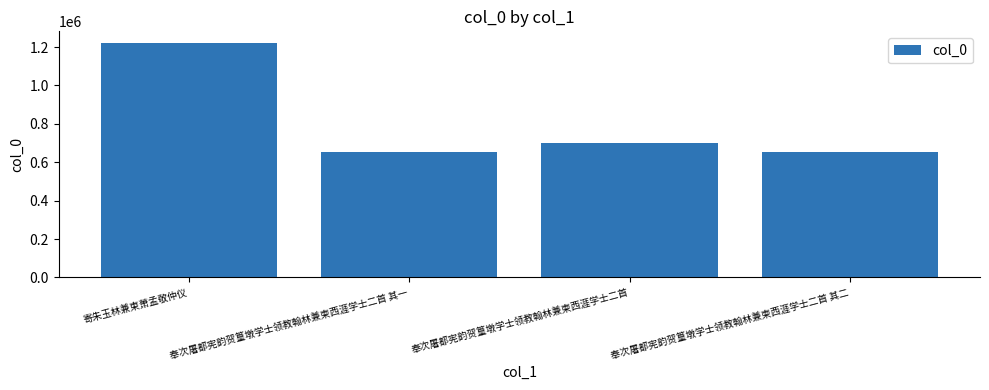

What is the sum of all values?

3229330